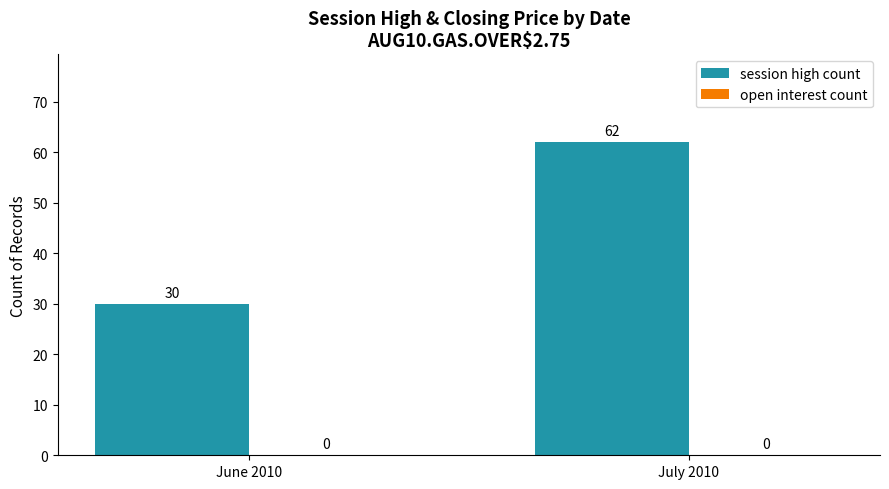

How many bars are there in total?

2